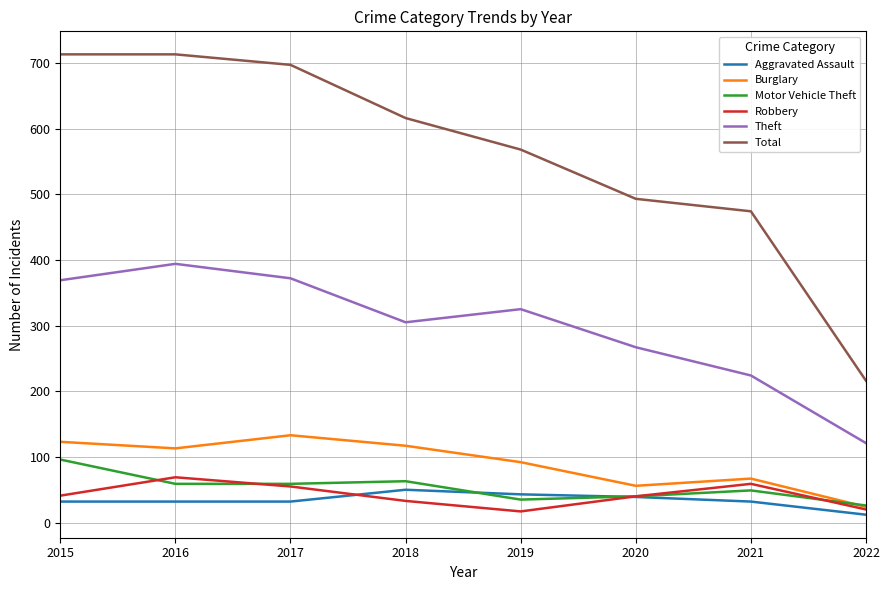

Is it true that Motor Vehicle Theft equals 63 at 2018?

True